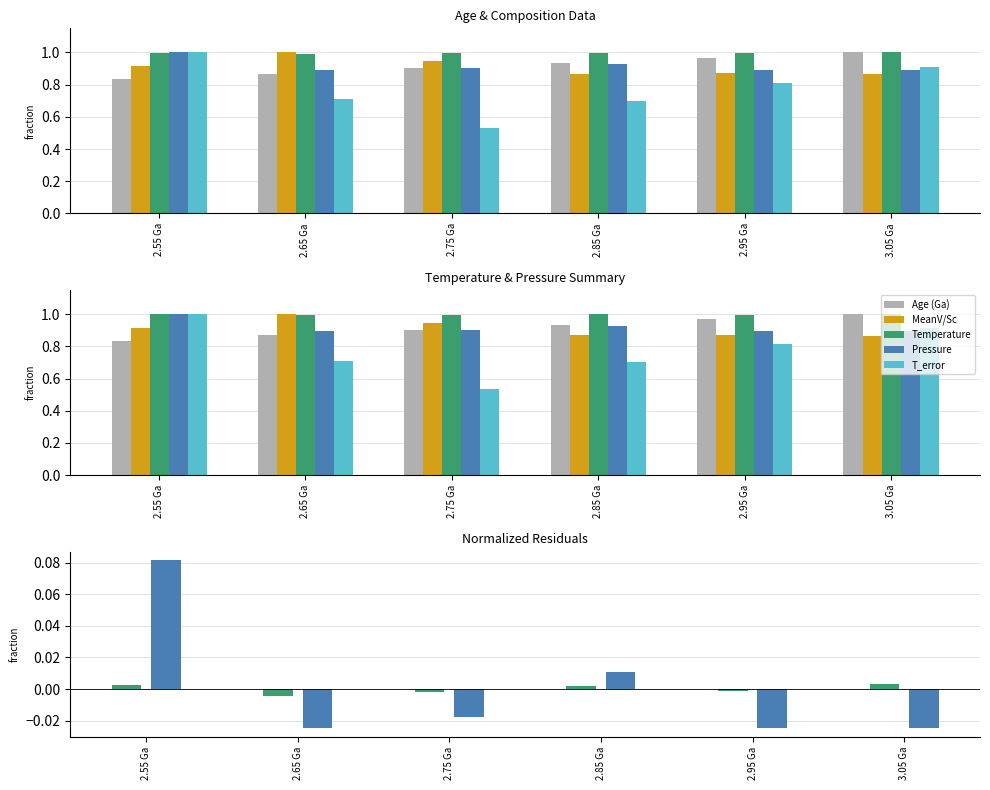

Reading left to right, what are all the values shown in this chart?

Age (Ga): 2.55 Ga=0.8	2.65 Ga=0.9	2.75 Ga=0.9	2.85 Ga=0.9	2.95 Ga=1.0	3.05 Ga=1.0
MeanV/Sc: 2.55 Ga=0.9	2.65 Ga=1.0	2.75 Ga=0.9	2.85 Ga=0.9	2.95 Ga=0.9	3.05 Ga=0.9
Temperature: 2.55 Ga=0.0	2.65 Ga=-0.0	2.75 Ga=-0.0	2.85 Ga=0.0	2.95 Ga=-0.0	3.05 Ga=0.0
Pressure: 2.55 Ga=0.1	2.65 Ga=-0.0	2.75 Ga=-0.0	2.85 Ga=0.0	2.95 Ga=-0.0	3.05 Ga=-0.0
T_error: 2.55 Ga=1.0	2.65 Ga=0.7	2.75 Ga=0.5	2.85 Ga=0.7	2.95 Ga=0.8	3.05 Ga=0.9